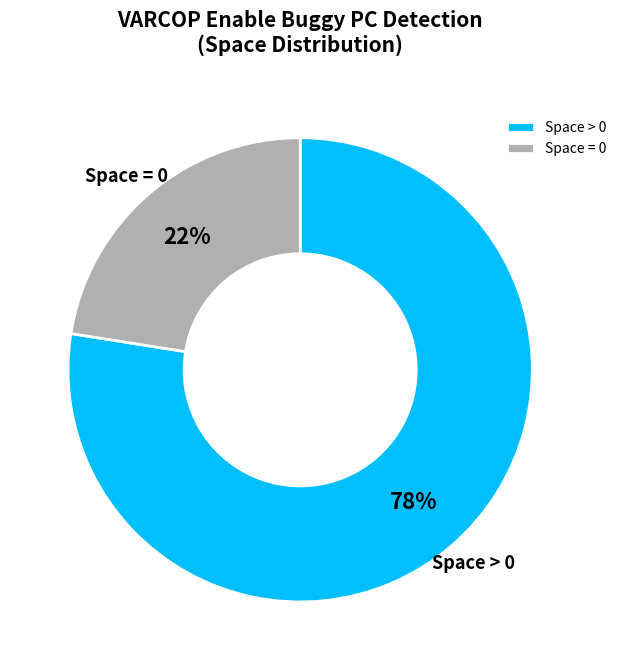

Do Space > 0 and Space = 0 together represent more than half of the pie?

Yes